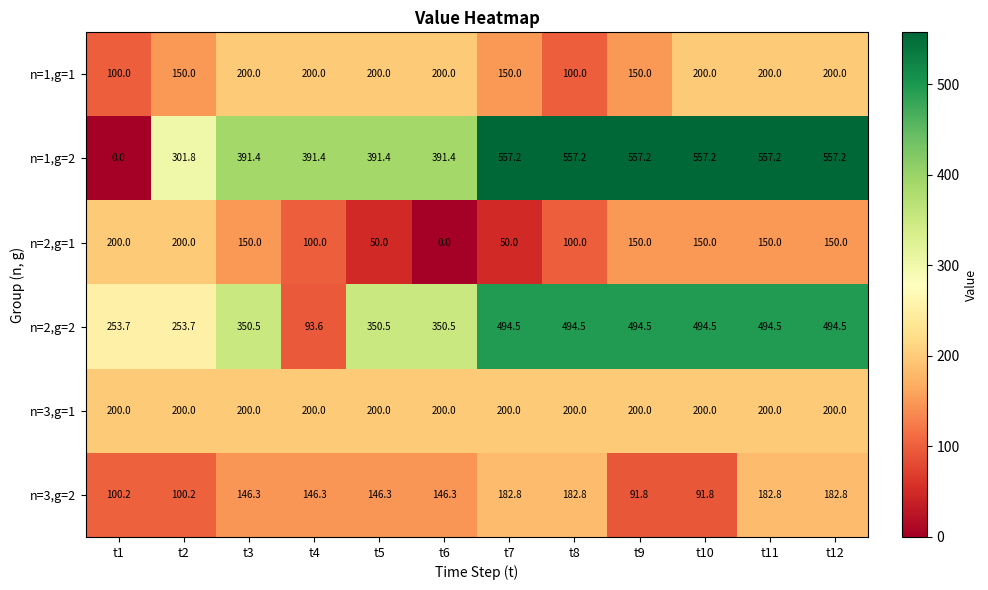

Count the number of categories in the chart.

12